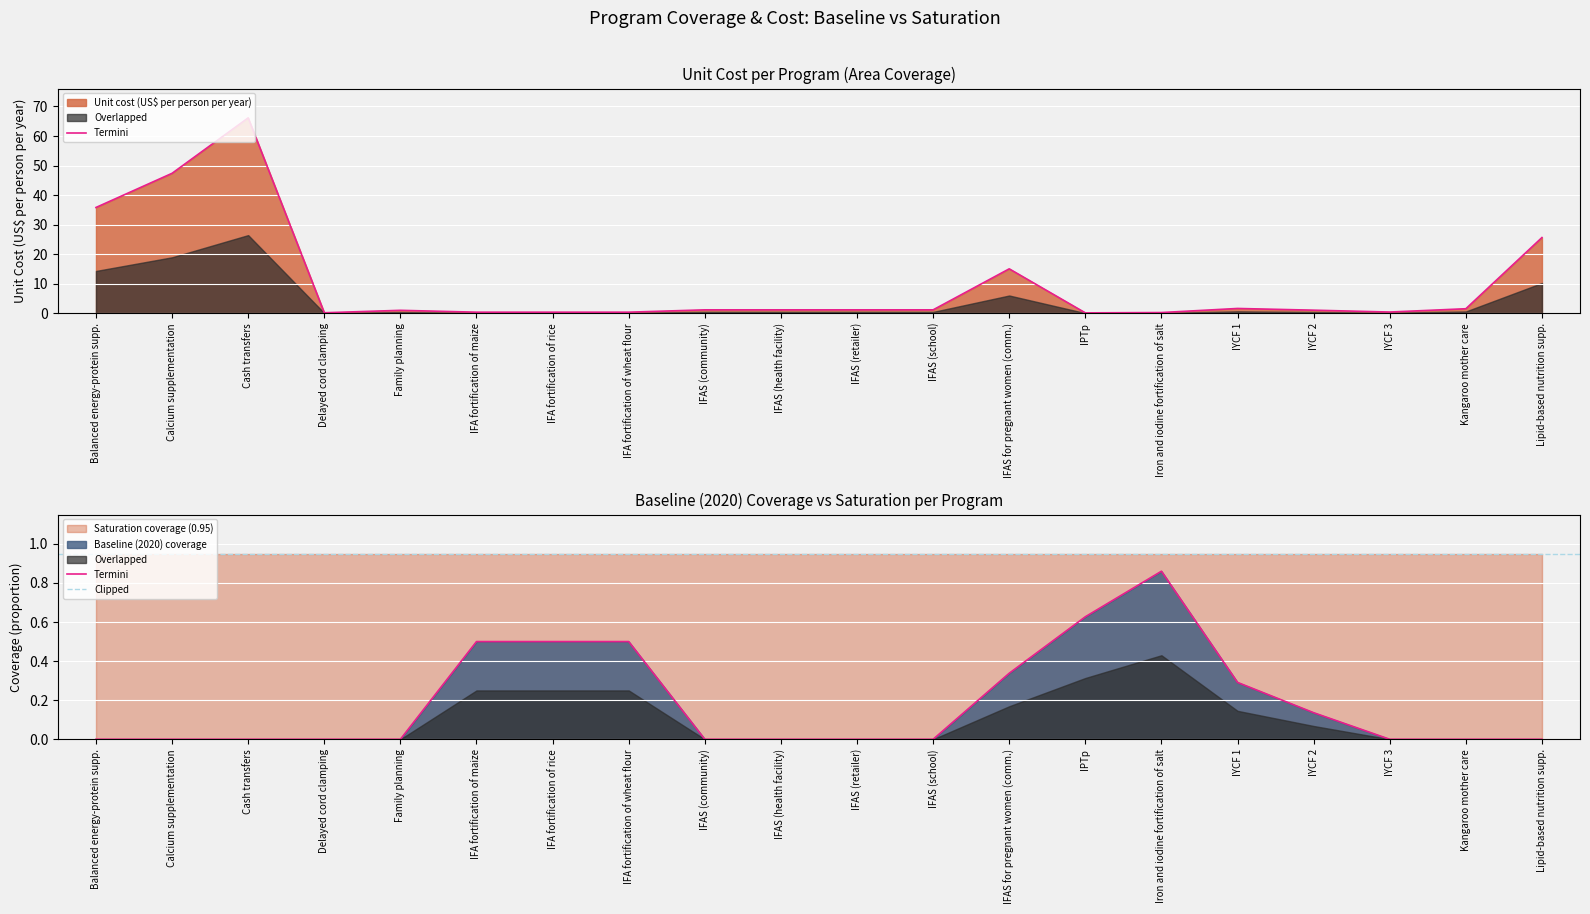

Rank the series by their average value, from highest to lowest.

unit_cost, baseline